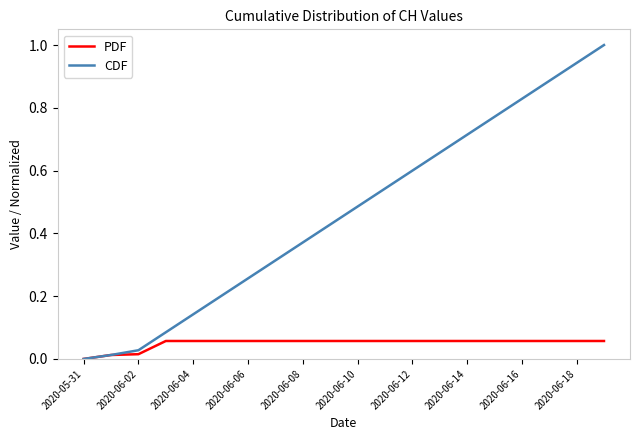

Which series has the largest range (max minus min)?

CDF